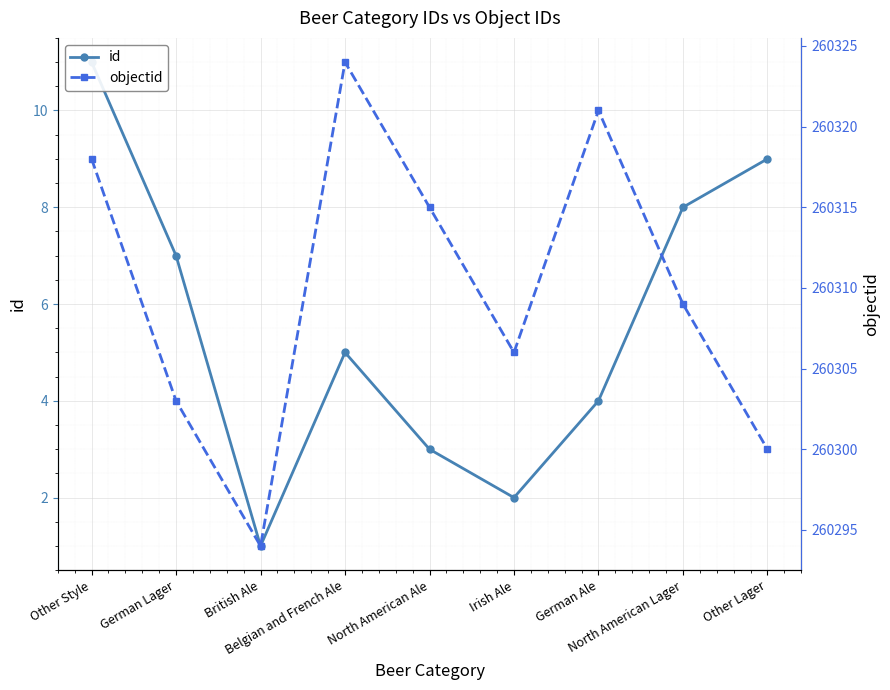

What is the total value across all series at Other Lager?

260309